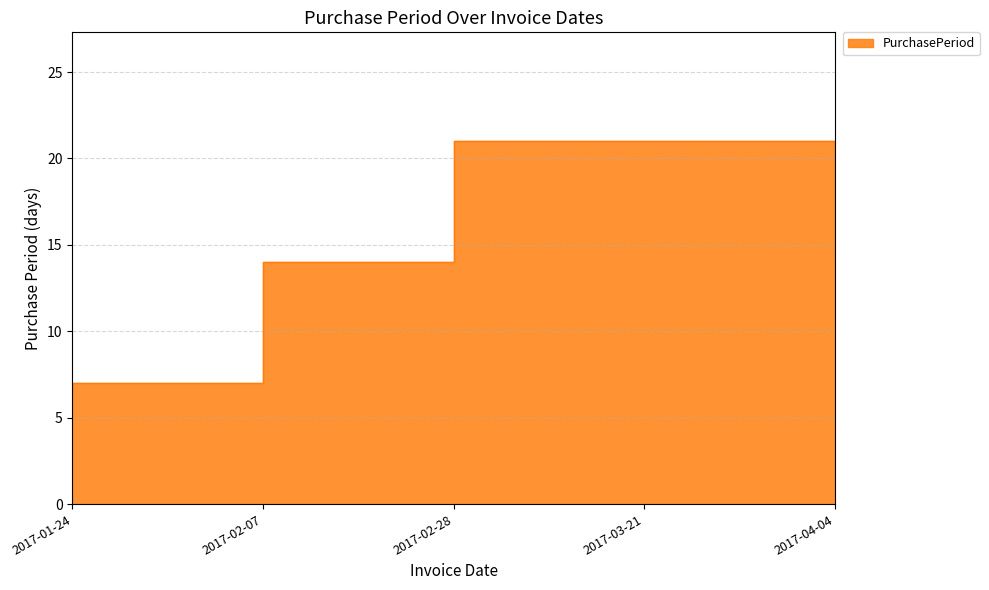

The chart shows a value of 23 at 2017-02-07. True or false?

False